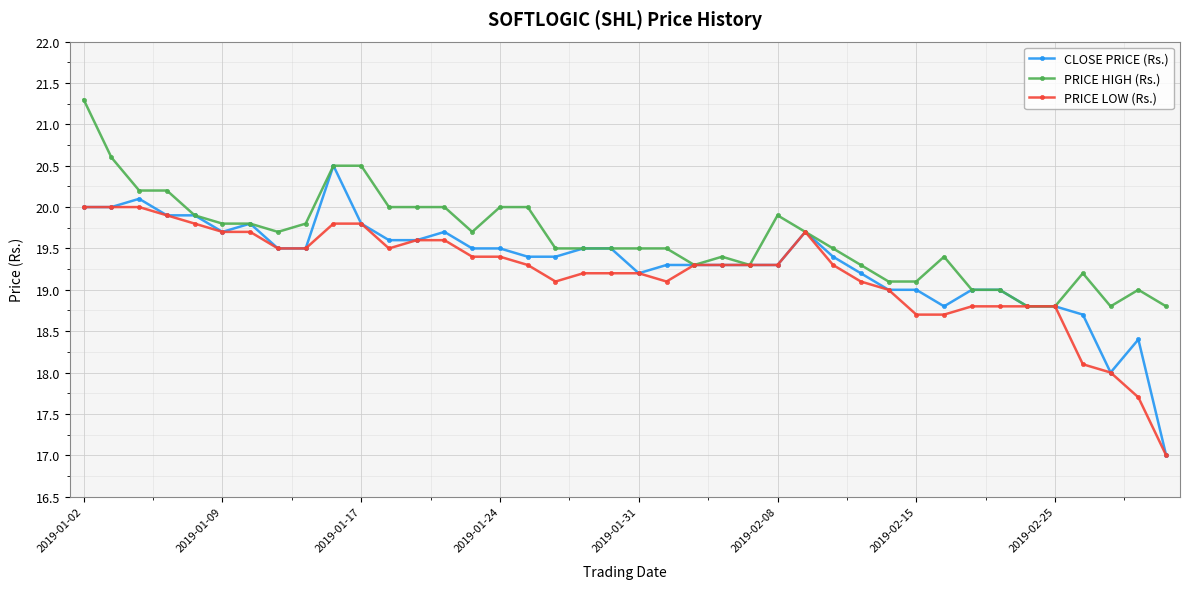

What is the value of the PRICE HIGH (Rs.) point at the 15th from the left?

19.7